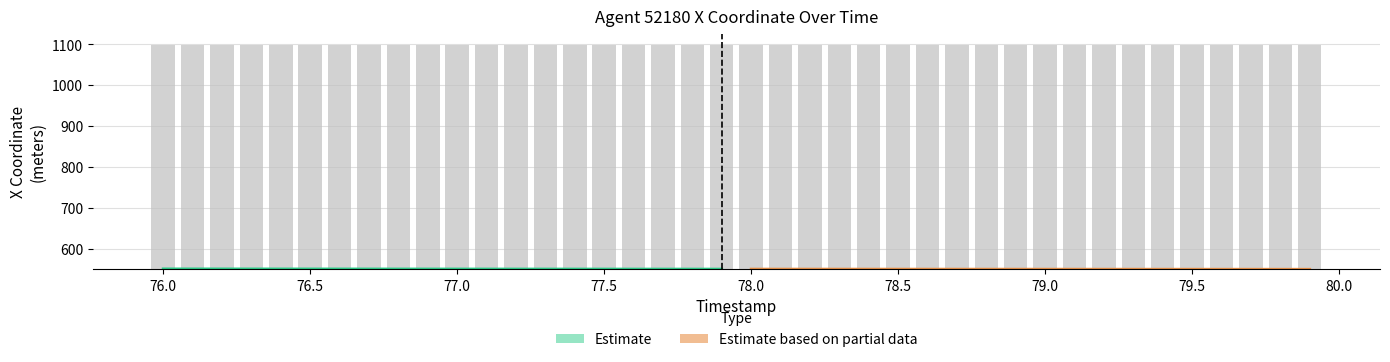

What is the maximum value shown in the chart?

549.7